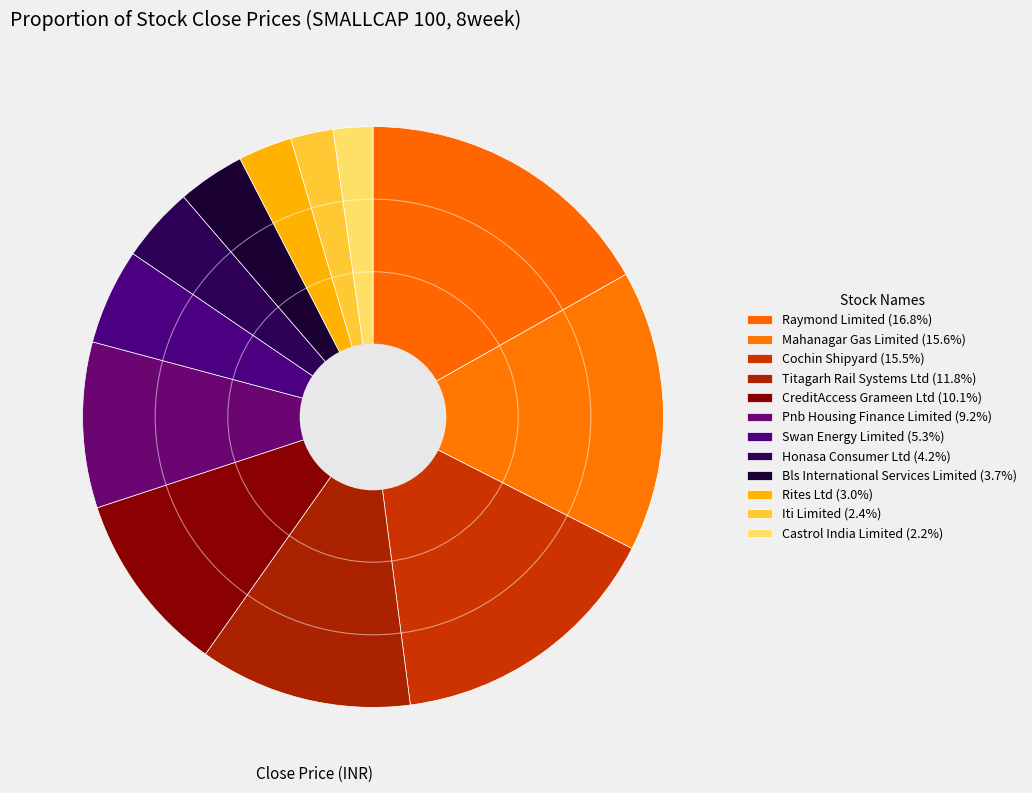

How many slices are in this pie chart?

12